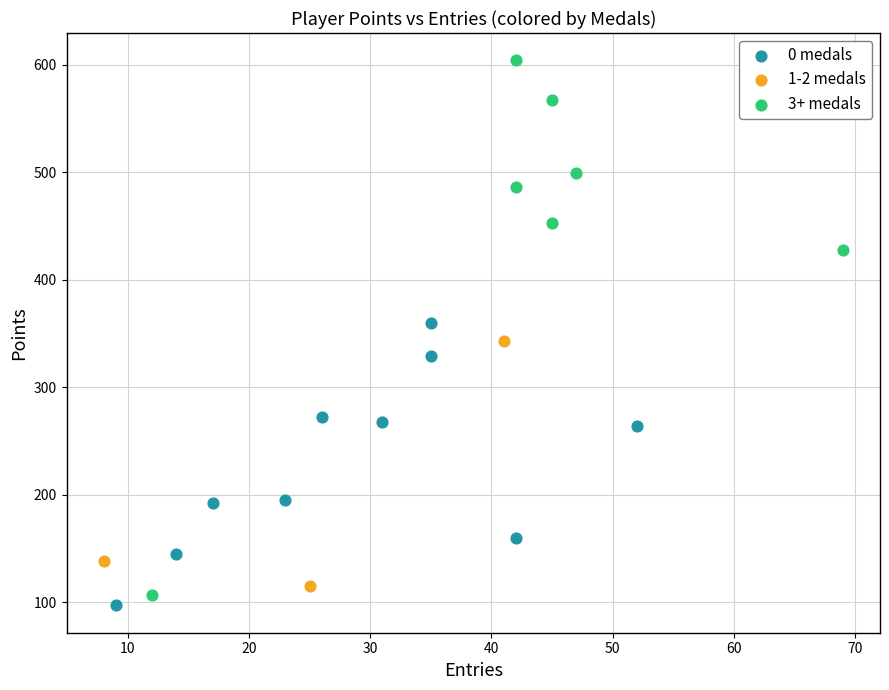

Which series contains the lowest Y value?

0 medals